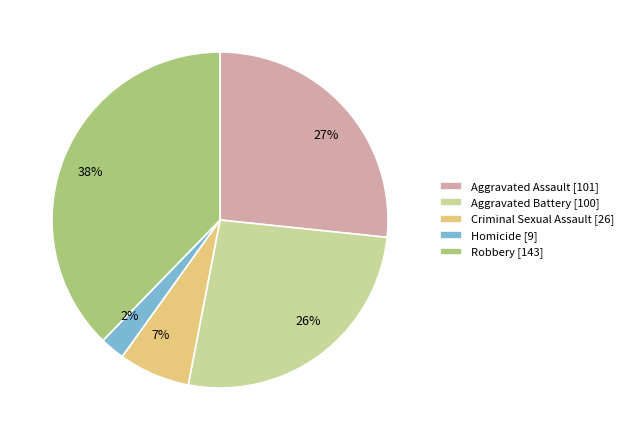

To the nearest percent, what is the difference between the Criminal Sexual Assault [26] and Aggravated Assault [101] slice percentages?

20%